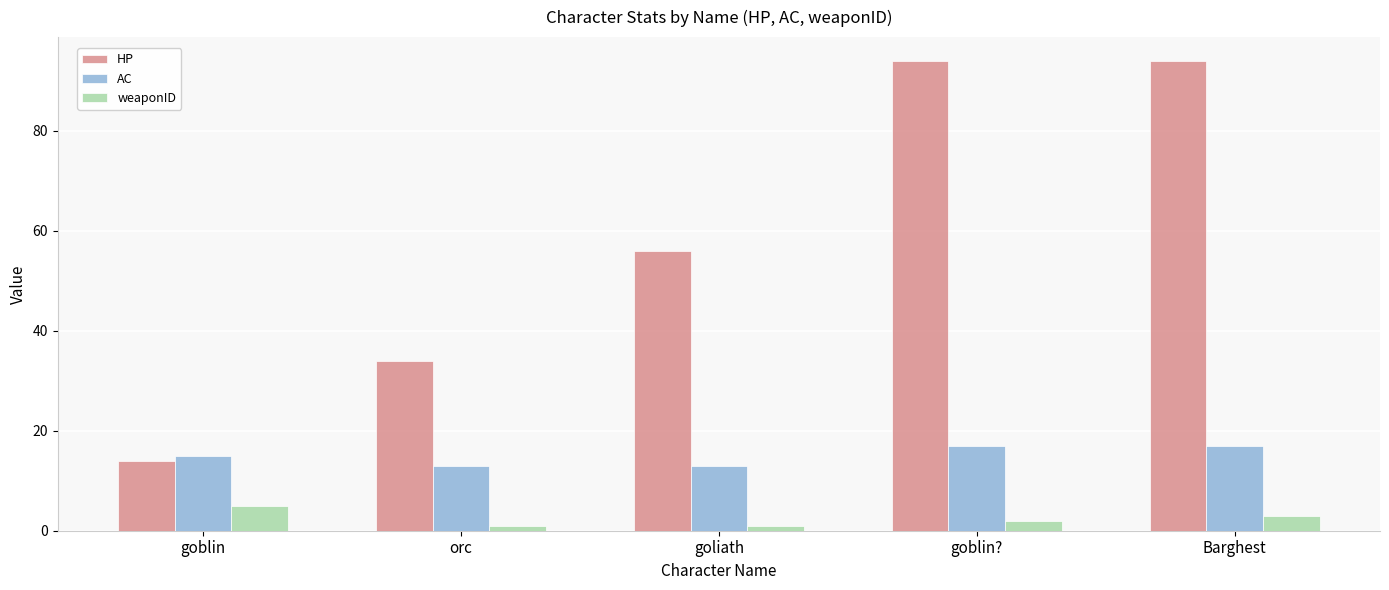

True or false: AC has a value of 17 at Barghest.

True